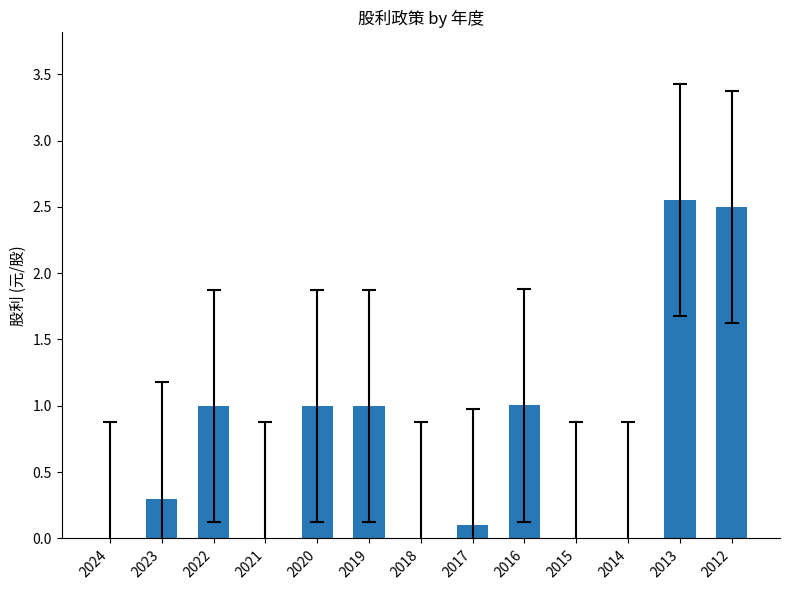

What is the change in value from 2020 to 2018?

-1.0